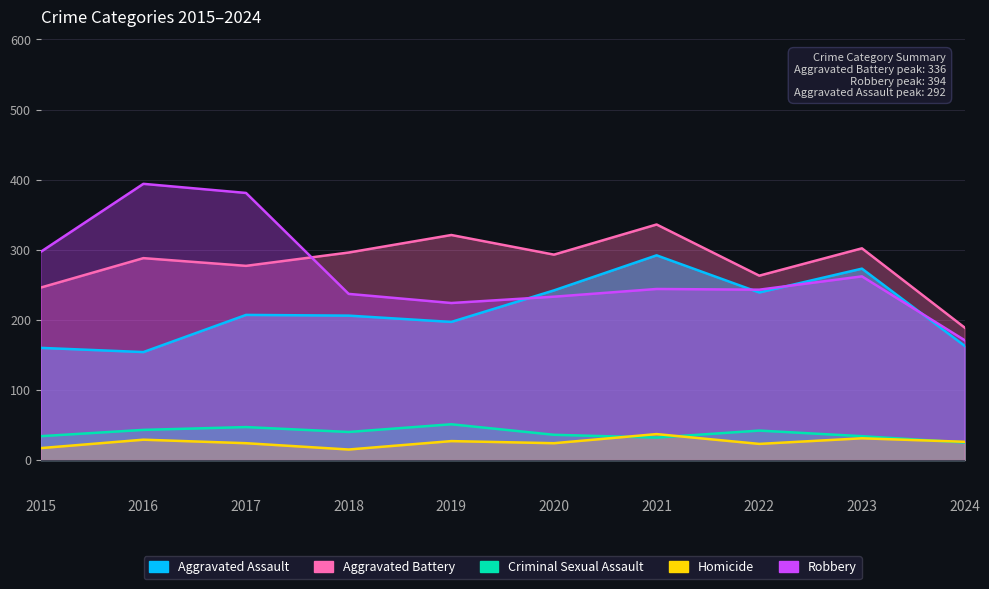

What is the value of the Aggravated Battery point at the 3rd from the left?

277